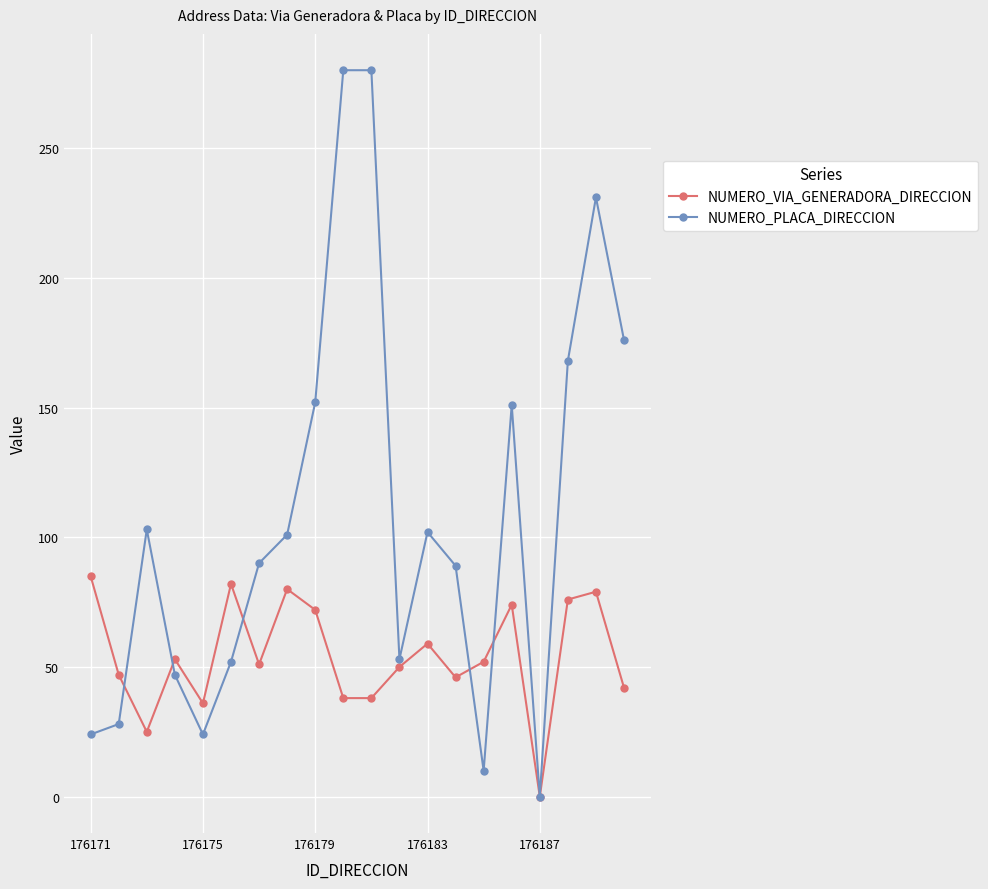

How many data points in NUMERO_VIA_GENERADORA_DIRECCION are less than 52?

10